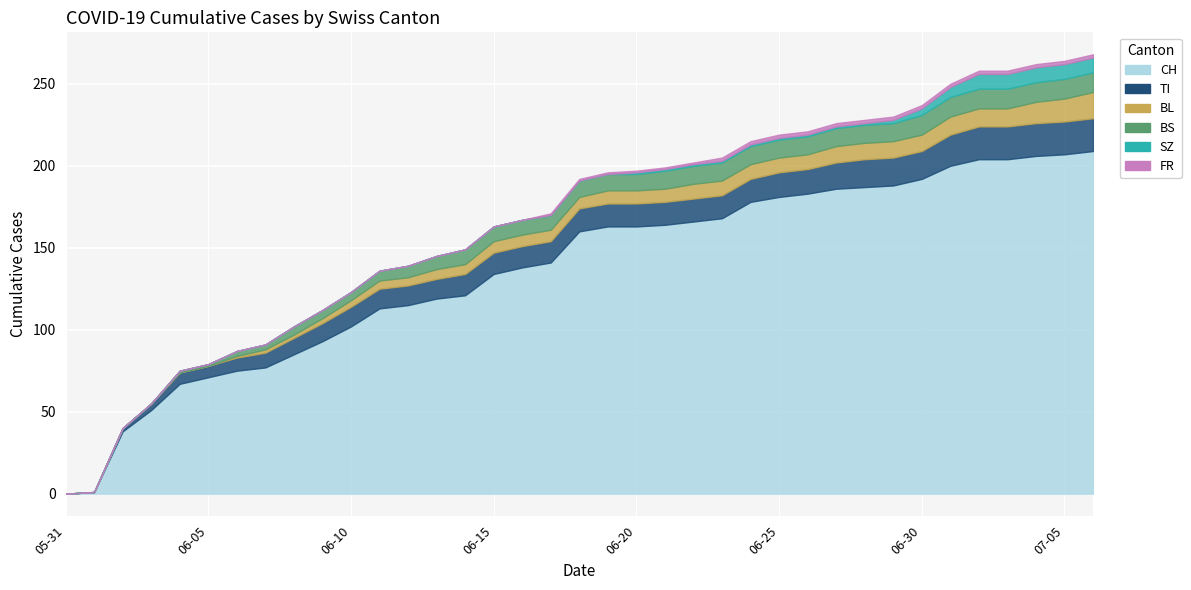

Reading left to right, transcribe all the data shown in this chart.

CH: 2020-05-31=0	2020-06-01=1	2020-06-02=38	2020-06-03=51	2020-06-04=67	2020-06-05=71	2020-06-06=75	2020-06-07=77	2020-06-08=85	2020-06-09=93	2020-06-10=102	2020-06-11=113	2020-06-12=115	2020-06-13=119	2020-06-14=121	2020-06-15=134	2020-06-16=138	2020-06-17=141	2020-06-18=160	2020-06-19=163	2020-06-20=163	2020-06-21=164	2020-06-22=166	2020-06-23=168	2020-06-24=178	2020-06-25=181	2020-06-26=183	2020-06-27=186	2020-06-28=187	2020-06-29=188	2020-06-30=192	2020-07-01=200	2020-07-02=204	2020-07-03=204	2020-07-04=206	2020-07-05=207	2020-07-06=209
TI: 2020-05-31=0	2020-06-01=0	2020-06-02=2	2020-06-03=4	2020-06-04=7	2020-06-05=7	2020-06-06=8	2020-06-07=9	2020-06-08=10	2020-06-09=11	2020-06-10=12	2020-06-11=12	2020-06-12=12	2020-06-13=12	2020-06-14=13	2020-06-15=13	2020-06-16=13	2020-06-17=13	2020-06-18=14	2020-06-19=14	2020-06-20=14	2020-06-21=14	2020-06-22=14	2020-06-23=14	2020-06-24=14	2020-06-25=15	2020-06-26=15	2020-06-27=16	2020-06-28=17	2020-06-29=17	2020-06-30=17	2020-07-01=19	2020-07-02=20	2020-07-03=20	2020-07-04=20	2020-07-05=20	2020-07-06=20
BL: 2020-05-31=0	2020-06-01=0	2020-06-02=0	2020-06-03=0	2020-06-04=0	2020-06-05=0	2020-06-06=1	2020-06-07=2	2020-06-08=2	2020-06-09=3	2020-06-10=4	2020-06-11=5	2020-06-12=5	2020-06-13=6	2020-06-14=6	2020-06-15=7	2020-06-16=7	2020-06-17=7	2020-06-18=7	2020-06-19=8	2020-06-20=8	2020-06-21=8	2020-06-22=9	2020-06-23=9	2020-06-24=9	2020-06-25=9	2020-06-26=9	2020-06-27=10	2020-06-28=10	2020-06-29=10	2020-06-30=10	2020-07-01=11	2020-07-02=11	2020-07-03=11	2020-07-04=13	2020-07-05=14	2020-07-06=16
BS: 2020-05-31=0	2020-06-01=0	2020-06-02=0	2020-06-03=0	2020-06-04=1	2020-06-05=1	2020-06-06=3	2020-06-07=3	2020-06-08=5	2020-06-09=5	2020-06-10=5	2020-06-11=6	2020-06-12=7	2020-06-13=8	2020-06-14=9	2020-06-15=9	2020-06-16=9	2020-06-17=9	2020-06-18=10	2020-06-19=10	2020-06-20=10	2020-06-21=11	2020-06-22=11	2020-06-23=11	2020-06-24=11	2020-06-25=11	2020-06-26=11	2020-06-27=11	2020-06-28=11	2020-06-29=11	2020-06-30=12	2020-07-01=12	2020-07-02=12	2020-07-03=12	2020-07-04=12	2020-07-05=12	2020-07-06=12
SZ: 2020-05-31=0	2020-06-01=0	2020-06-02=0	2020-06-03=0	2020-06-04=0	2020-06-05=0	2020-06-06=0	2020-06-07=0	2020-06-08=0	2020-06-09=0	2020-06-10=0	2020-06-11=0	2020-06-12=0	2020-06-13=0	2020-06-14=0	2020-06-15=0	2020-06-16=0	2020-06-17=0	2020-06-18=0	2020-06-19=0	2020-06-20=1	2020-06-21=1	2020-06-22=1	2020-06-23=1	2020-06-24=1	2020-06-25=1	2020-06-26=1	2020-06-27=1	2020-06-28=1	2020-06-29=2	2020-06-30=4	2020-07-01=6	2020-07-02=9	2020-07-03=9	2020-07-04=9	2020-07-05=9	2020-07-06=9
FR: 2020-05-31=0	2020-06-01=0	2020-06-02=0	2020-06-03=0	2020-06-04=0	2020-06-05=0	2020-06-06=0	2020-06-07=0	2020-06-08=0	2020-06-09=0	2020-06-10=0	2020-06-11=0	2020-06-12=0	2020-06-13=0	2020-06-14=0	2020-06-15=0	2020-06-16=0	2020-06-17=1	2020-06-18=1	2020-06-19=1	2020-06-20=1	2020-06-21=1	2020-06-22=1	2020-06-23=2	2020-06-24=2	2020-06-25=2	2020-06-26=2	2020-06-27=2	2020-06-28=2	2020-06-29=2	2020-06-30=2	2020-07-01=2	2020-07-02=2	2020-07-03=2	2020-07-04=2	2020-07-05=2	2020-07-06=2